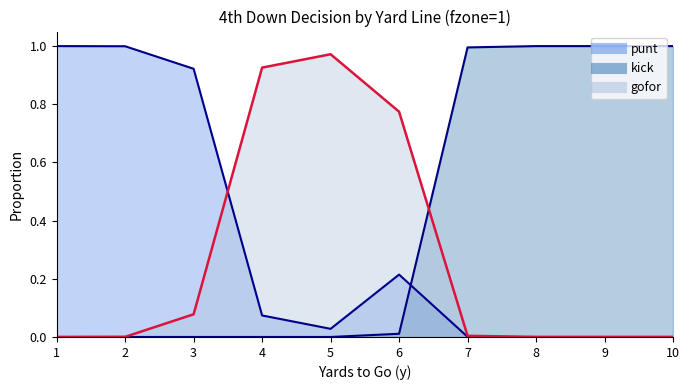

Which series has the largest total across all categories?

kick